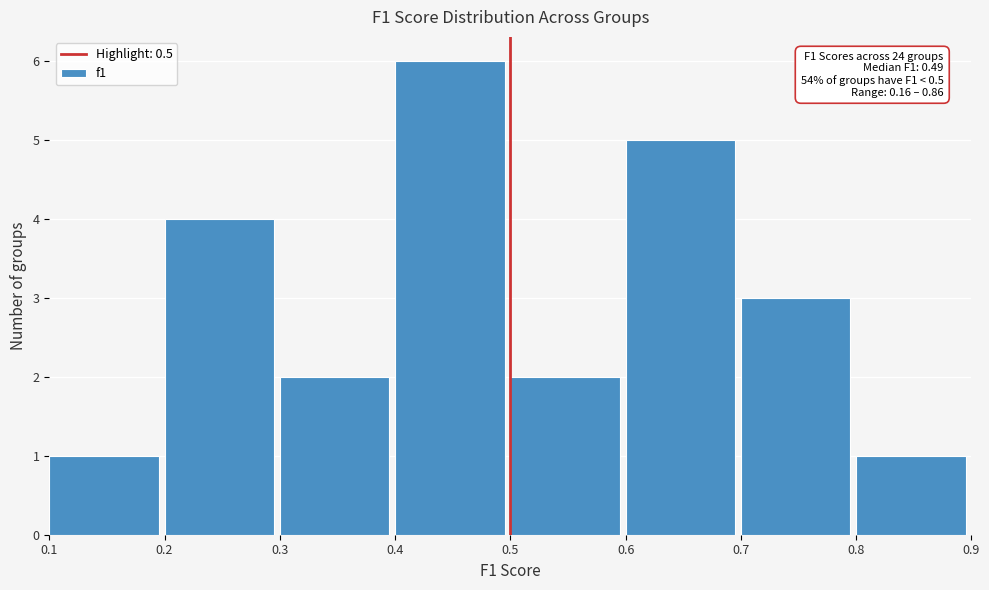

Which range on the x-axis has the tallest bar?

0.4 to 0.5